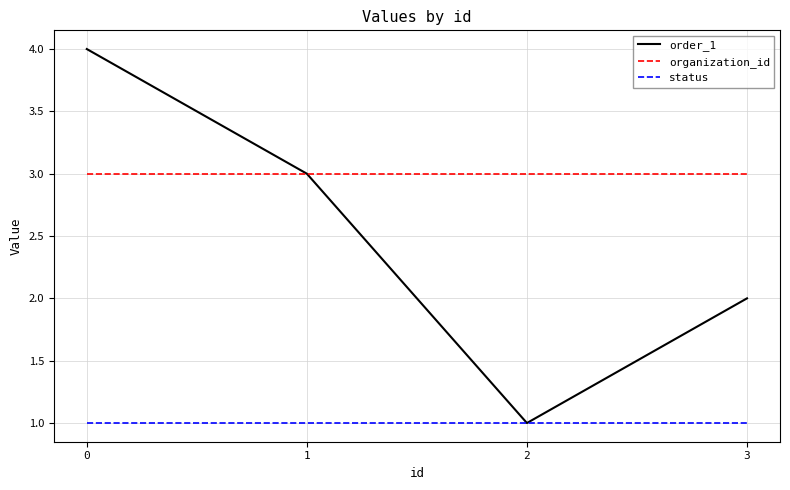

True or false: order_1 has a value of 2 at 3.

True